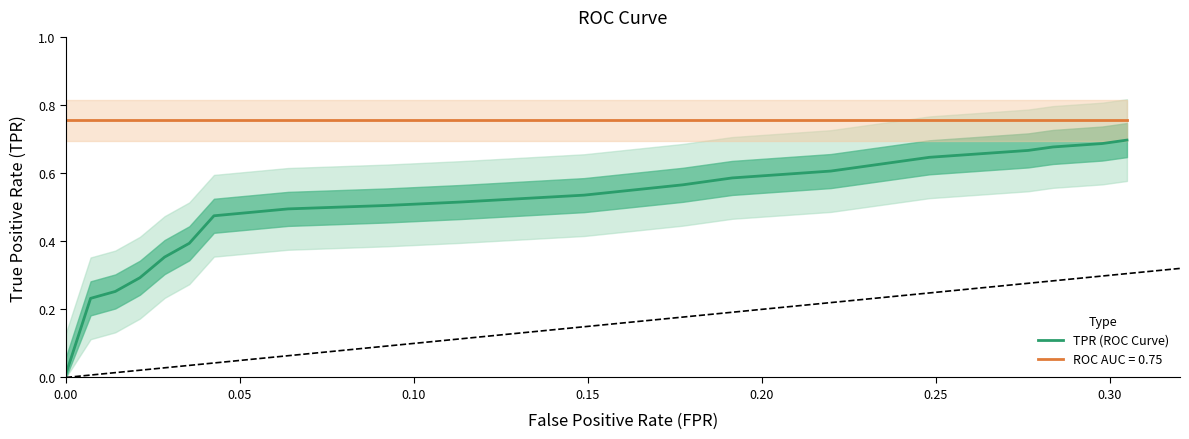

Does the chart have visible grid lines?

No